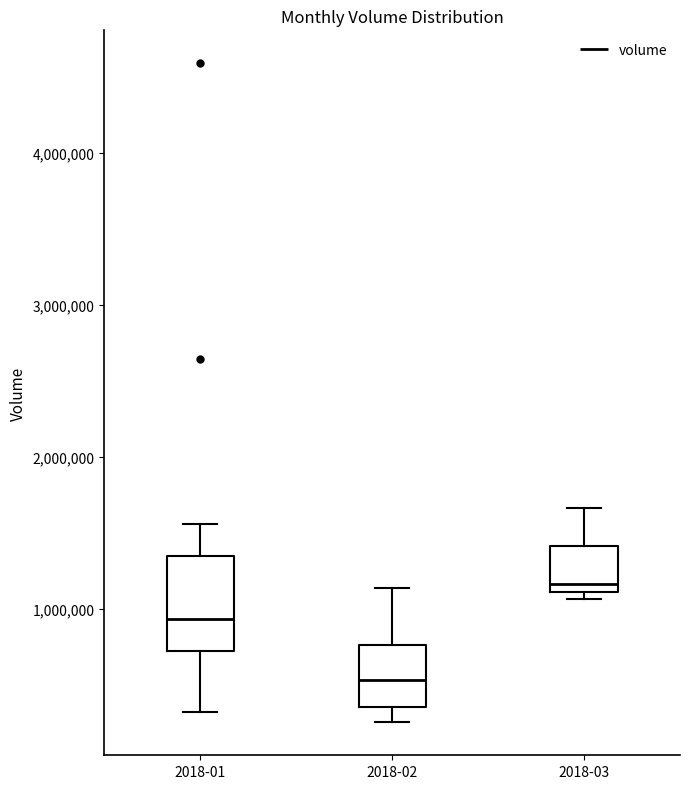

Reading left to right, transcribe this box plot: for each box, give where its median line is, the range the box spans, and where its two whiskers end, as read against the y-axis. The values are not printed on the chart, so give them approximately, as read against the axis.

2018-01: median 900000, box 700000 to 1300000, whiskers 300000 to 1600000
2018-02: median 500000, box 400000 to 800000, whiskers 300000 to 1100000
2018-03: median 1200000, box 1100000 to 1400000, whiskers 1100000 (just below the box's lower edge) to 1700000